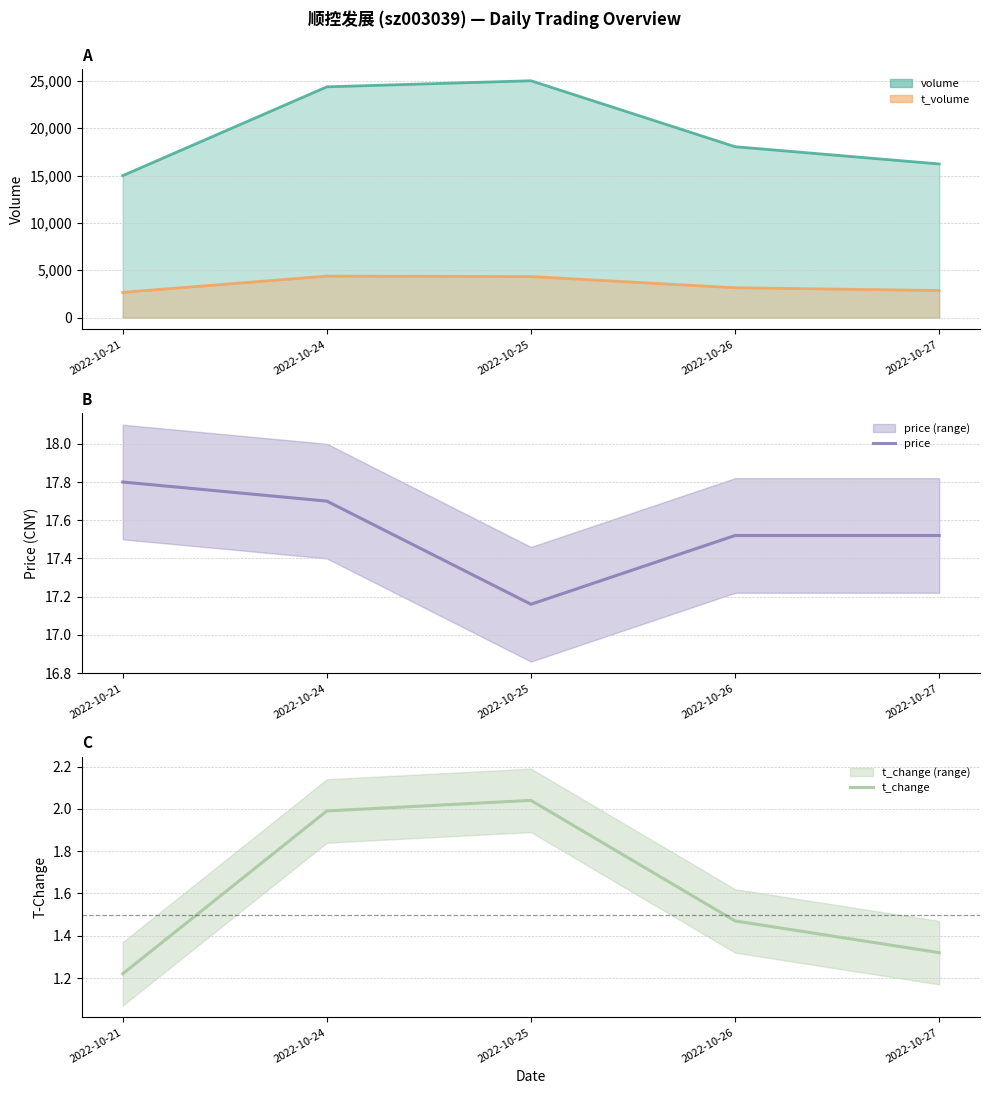

Which series changed the most between 2022-10-21 and 2022-10-25?

t_change